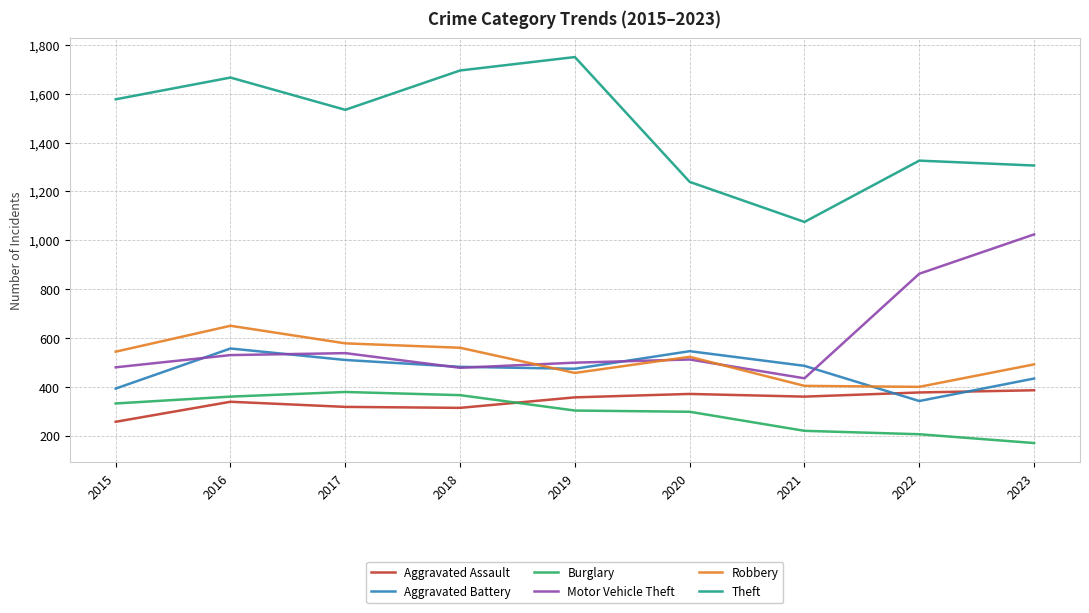

Read the Aggravated Battery value at 2016.

557